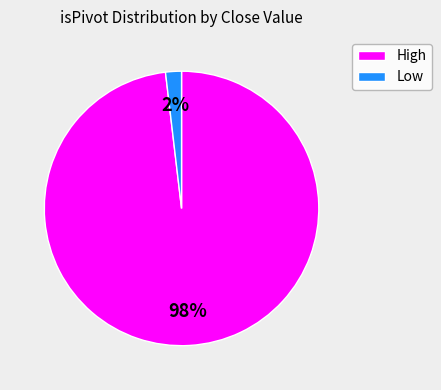

Which category has the biggest portion of the pie?

High